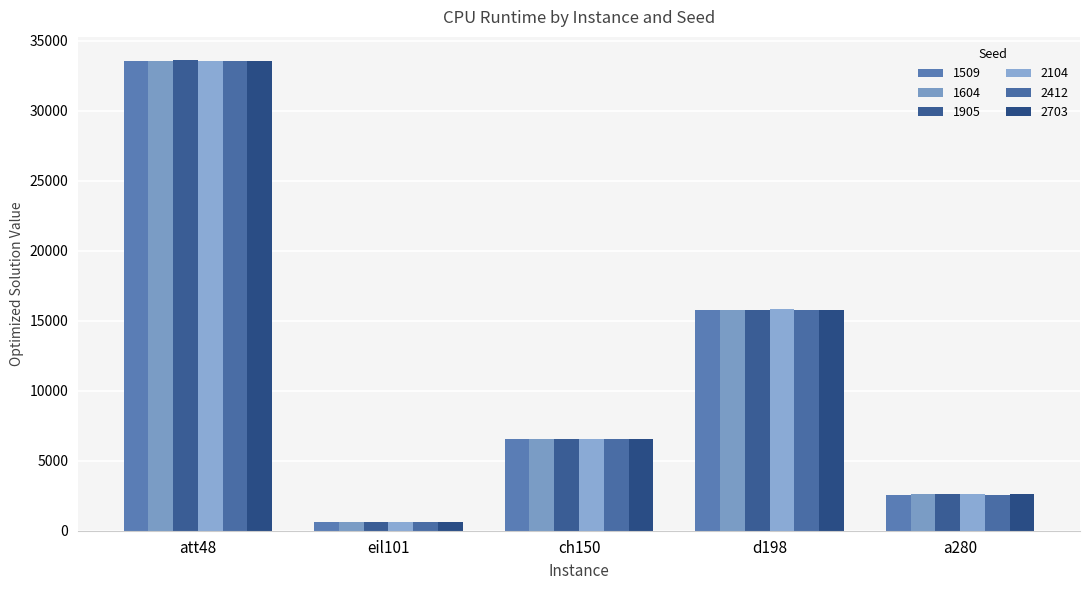

The 1509 series shows 24798.8 at d198. True or false?

False